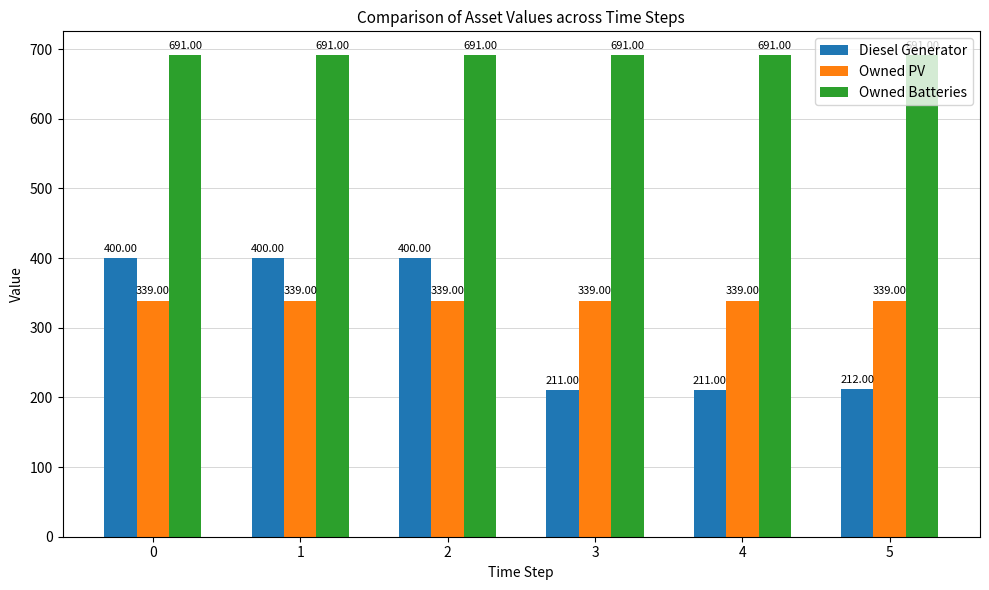

Read the Diesel Generator value at 5, to the nearest 50.

200